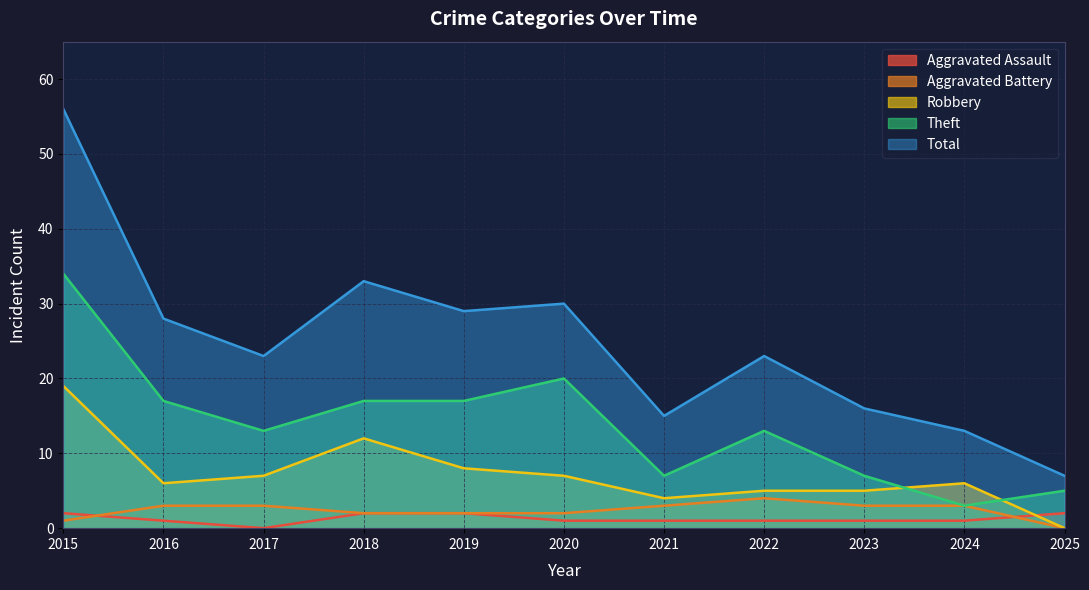

Is the value of Theft at 2023 greater than the value of Total at 2025?

No